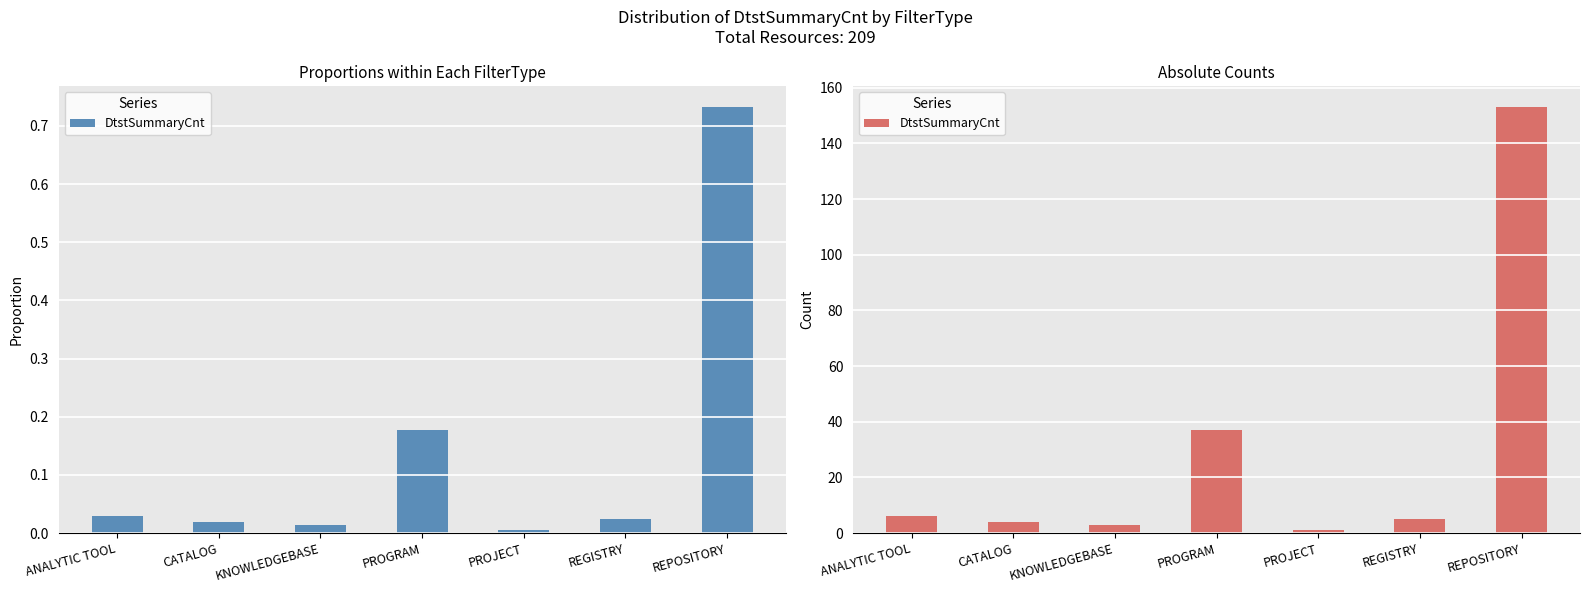

What is the value of the 1st bar from the left?

6